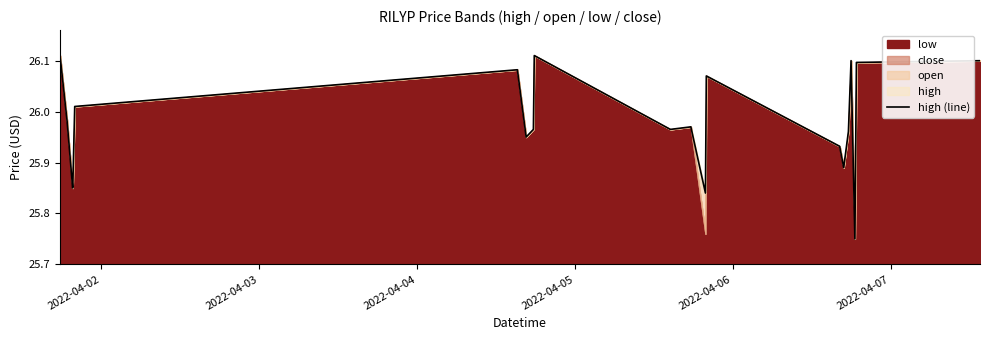

What is the value of the 15th point from the left?

25.9